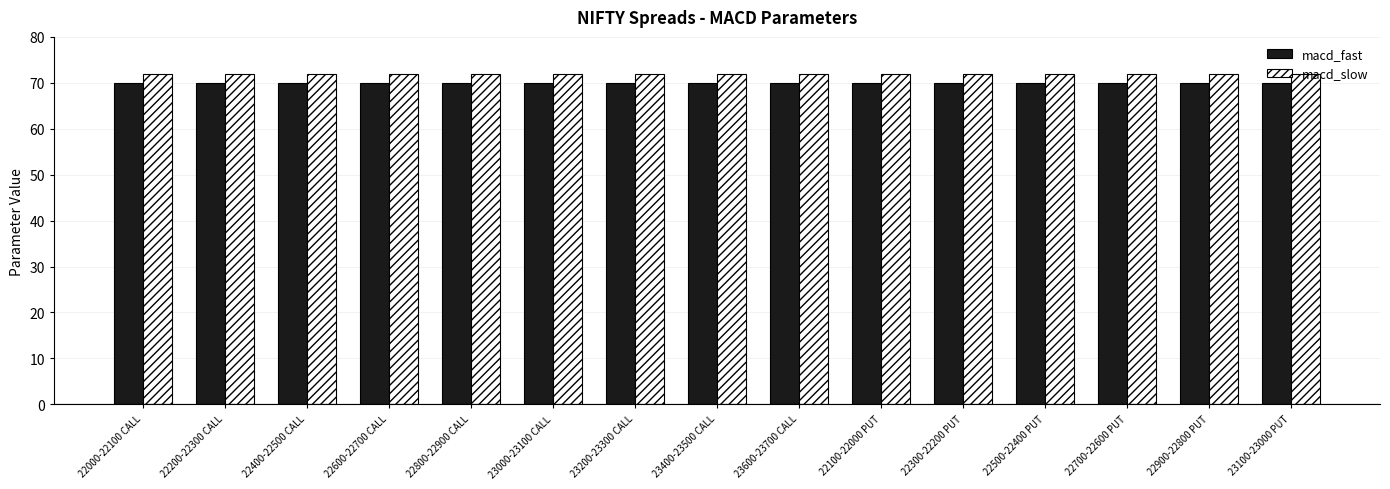

What value does the macd_fast series have at 22500-22400 PUT?

70